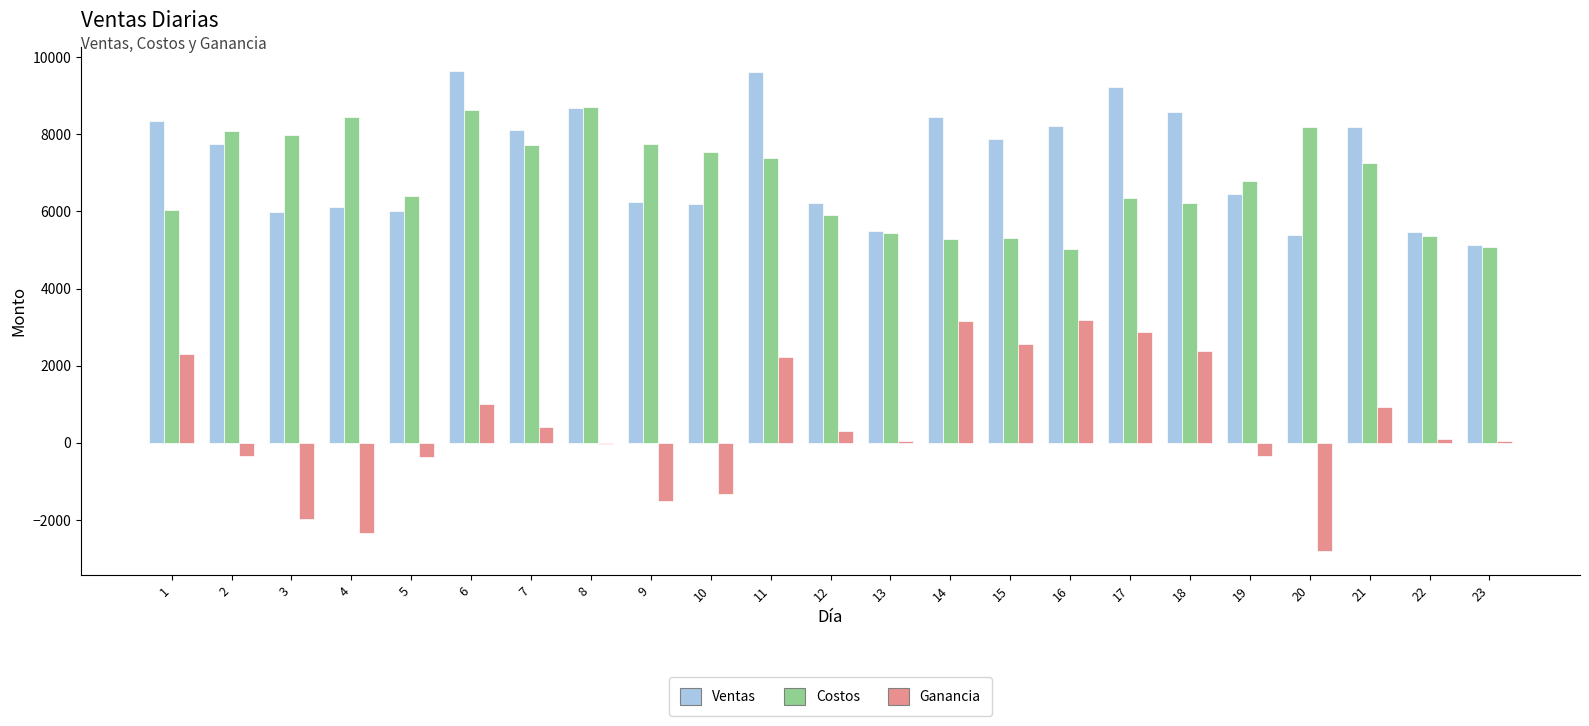

At which label is Costos closest to 6864?

19